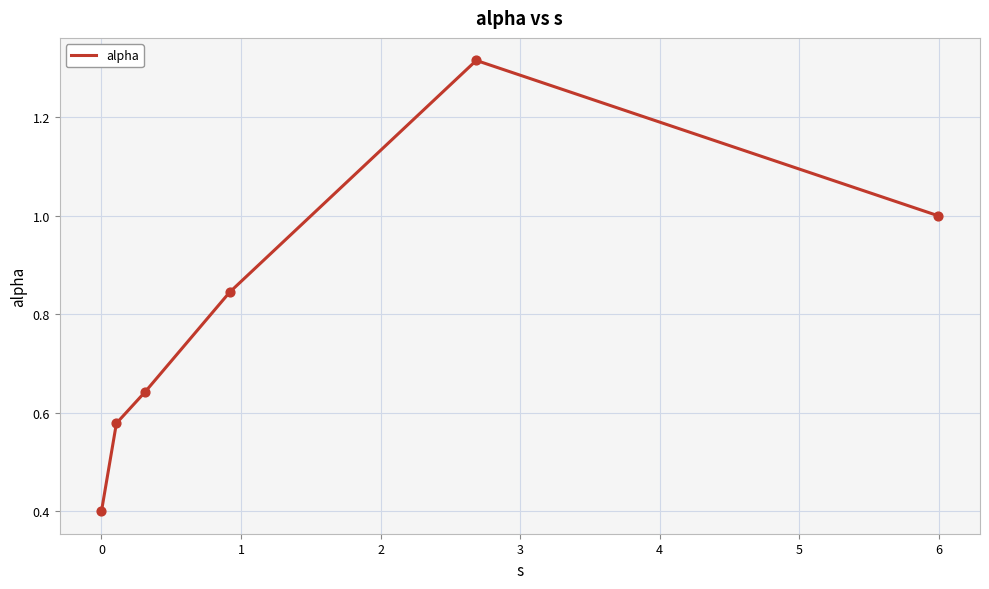

What is the difference between the maximum and minimum values?

0.9